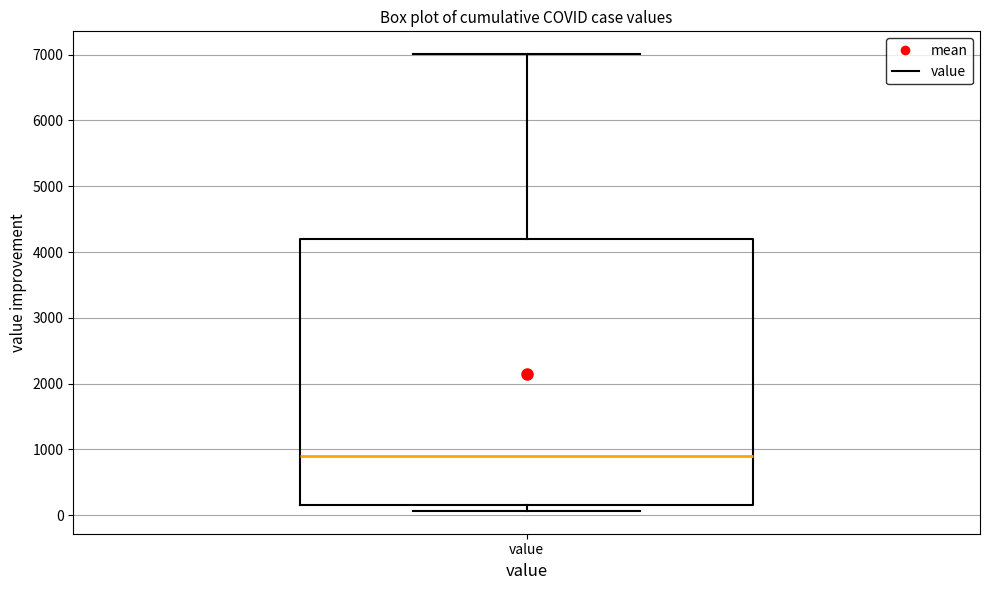

Where does the median line of the box for value sit on the y-axis? The values are not printed on the chart, so give them approximately, as read against the axis.

900